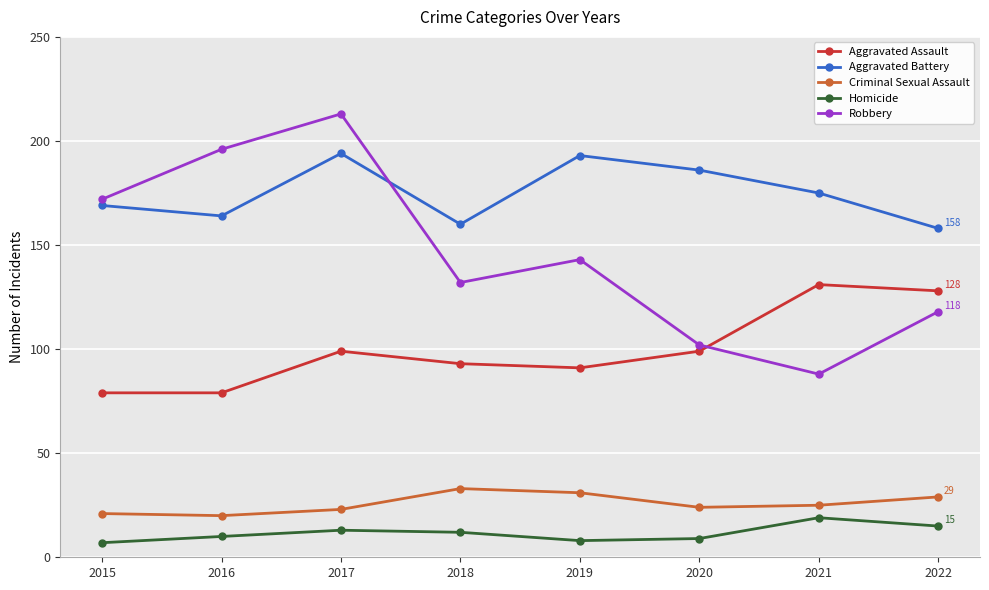

What is the difference between the highest and lowest values at 2015?

165